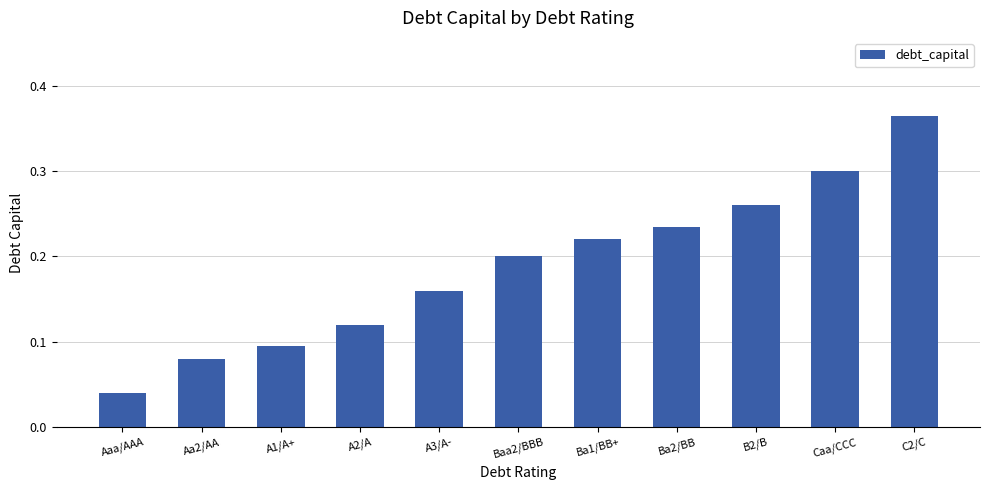

What is the sum of all values?

2.1